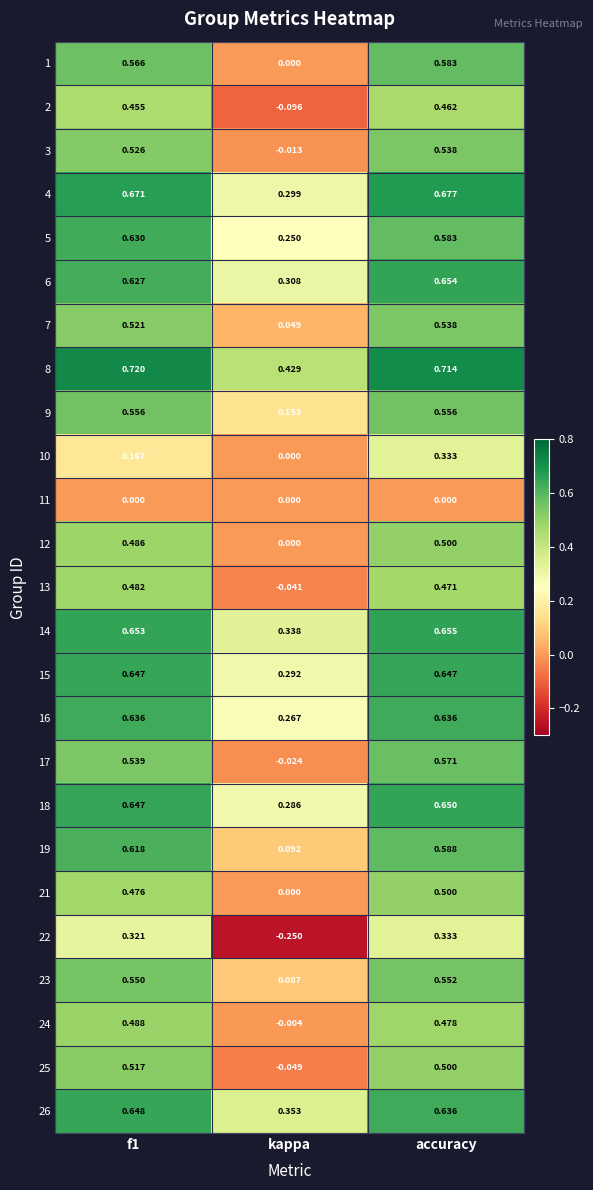

Which series has the largest total across all categories?

8